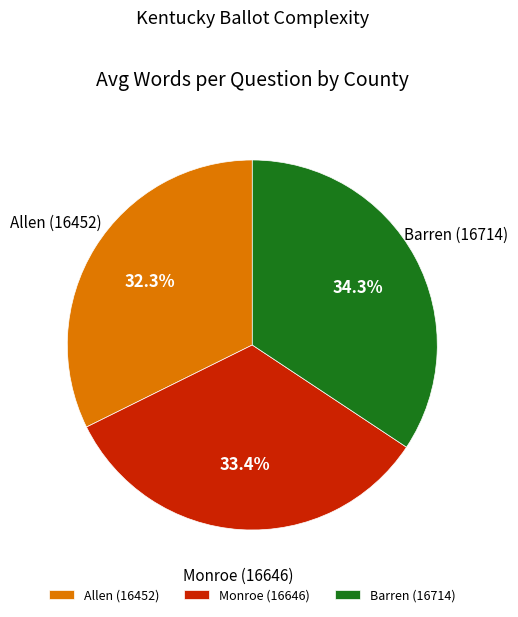

Rank the categories by value from lowest to highest.

Allen (16452), Monroe (16646), Barren (16714)